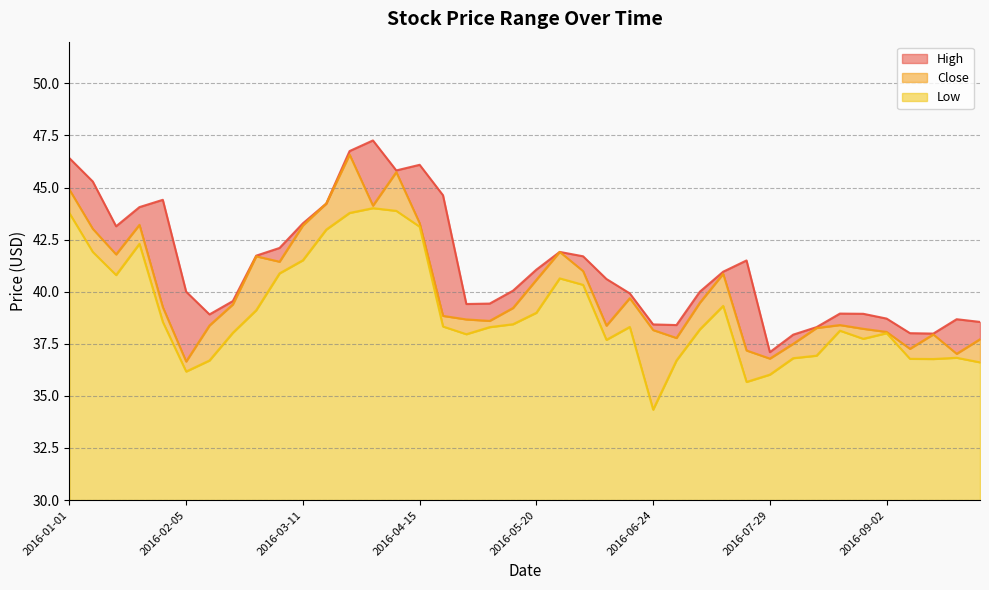

True or false: High has more than 0 interior local peaks.

True